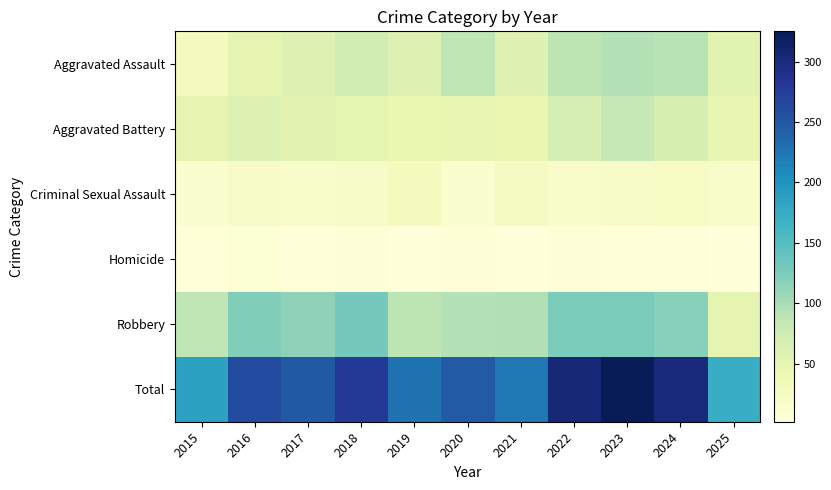

Which label corresponds to the largest value in the chart?

2023